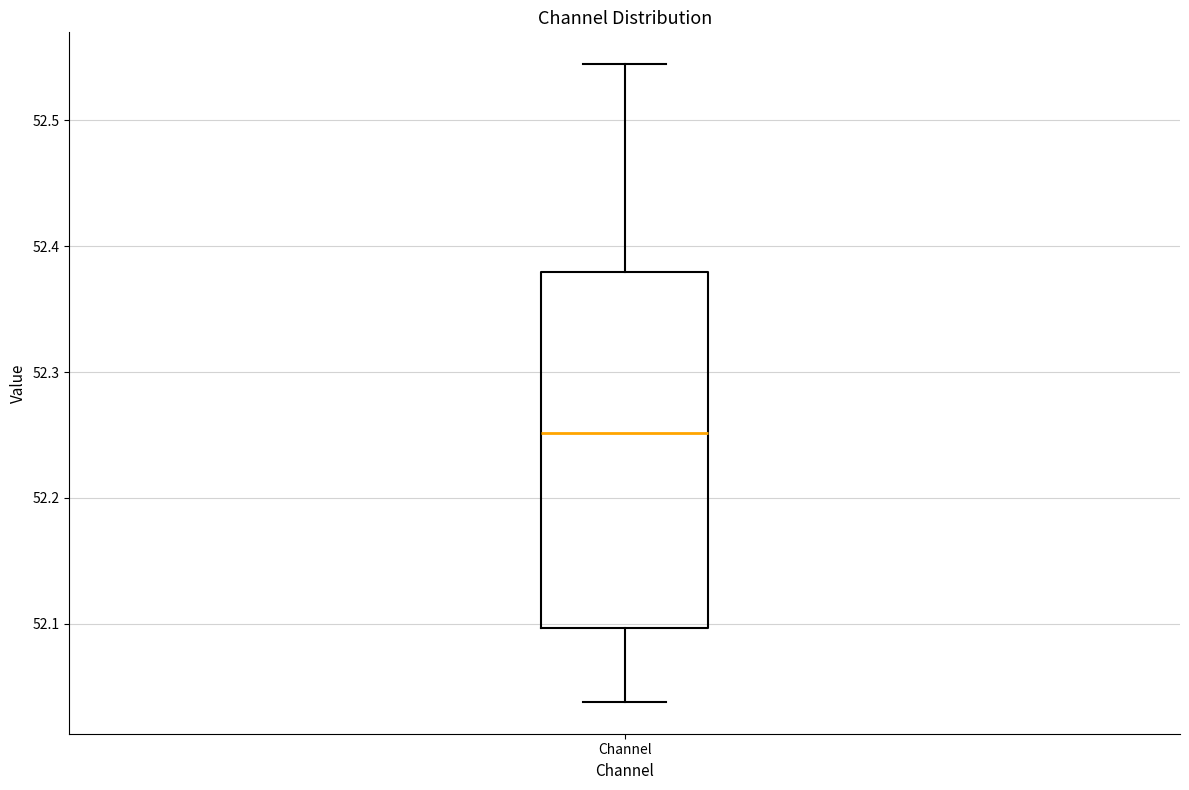

Transcribe this box plot: give where the median line is, the range the box spans, and where the two whiskers end, as read against the y-axis. The values are not printed on the chart, so give them approximately, as read against the axis.

median 52.25, box 52.10 to 52.38, whiskers 52.04 to 52.54